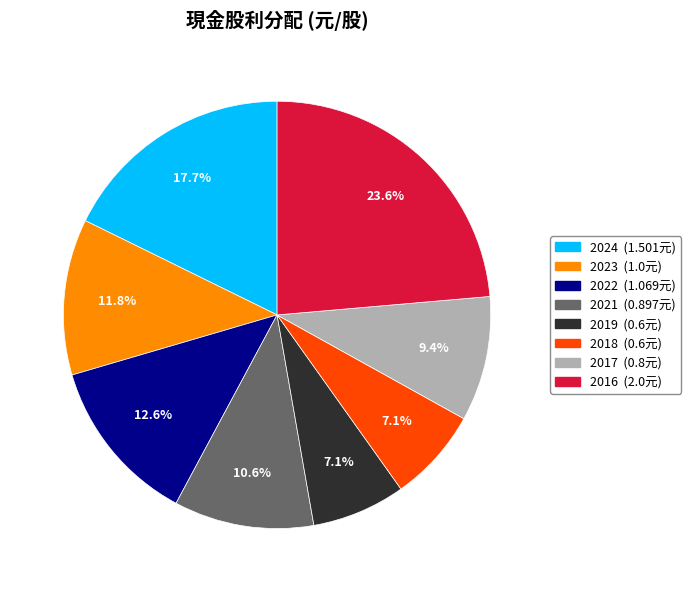

Is there any slice that represents more than half of the pie?

No